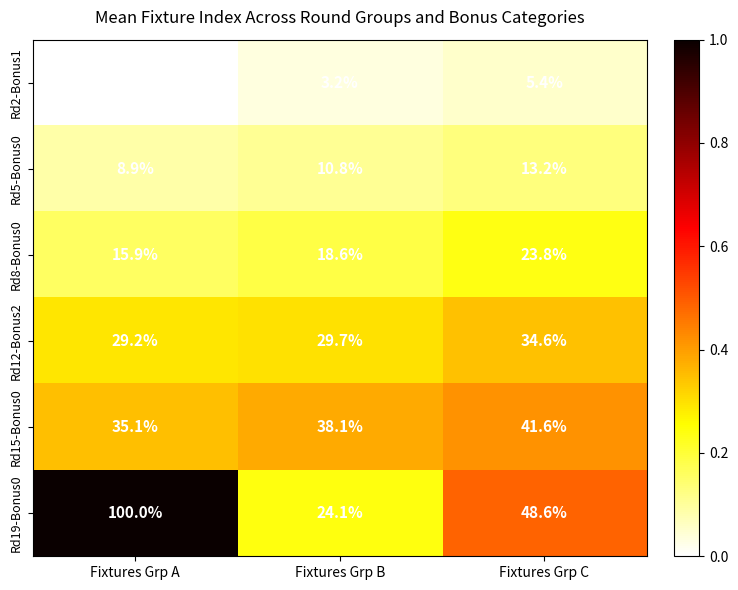

Which series changed the most between Fixtures Grp A and Fixtures Grp C?

Rd19-Bonus0